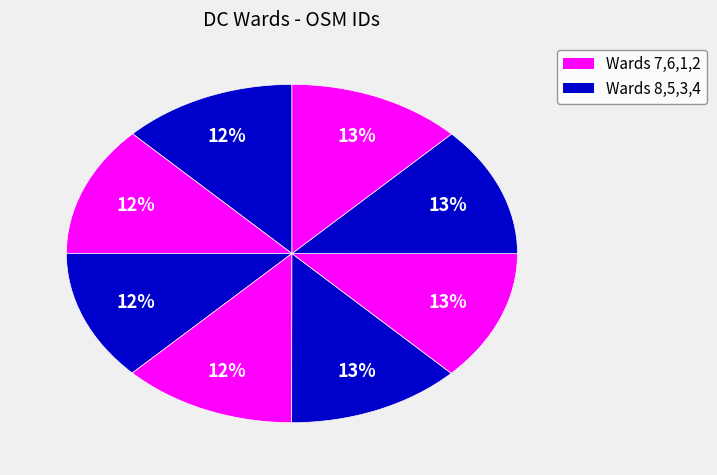

Rank the categories by value from lowest to highest.

Ward 8, Ward 7, Ward 5, Ward 6, Ward 3, Ward 1, Ward 4, Ward 2